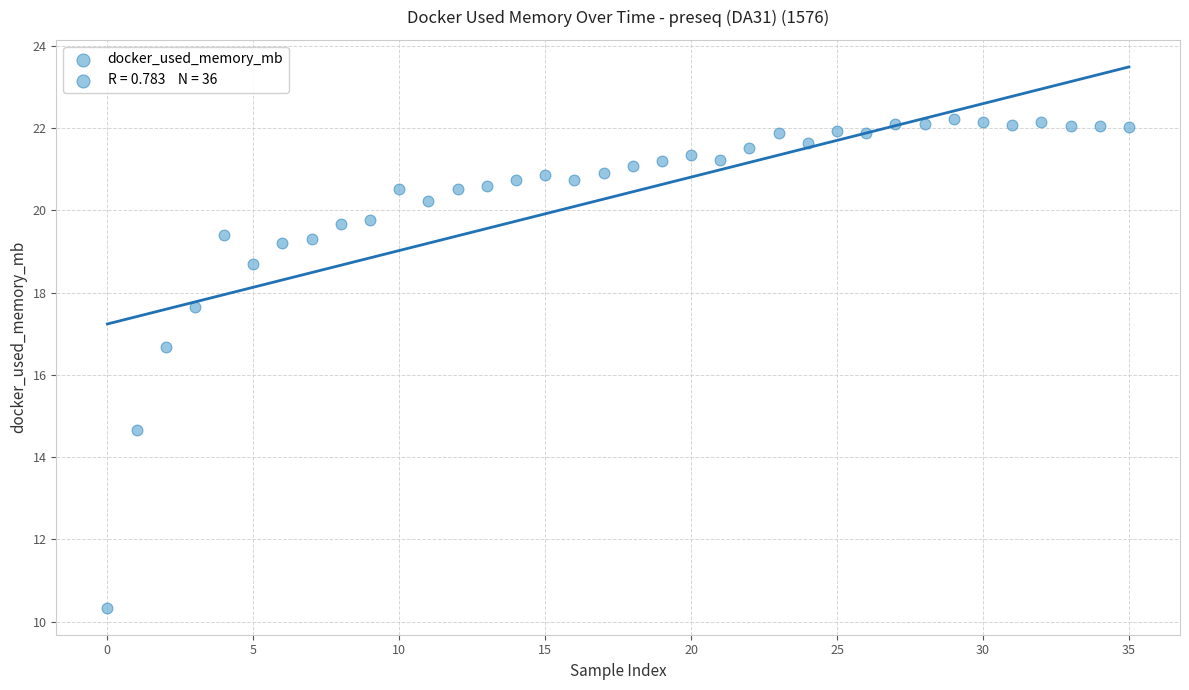

What is the range of Y values (max minus min)?

11.9